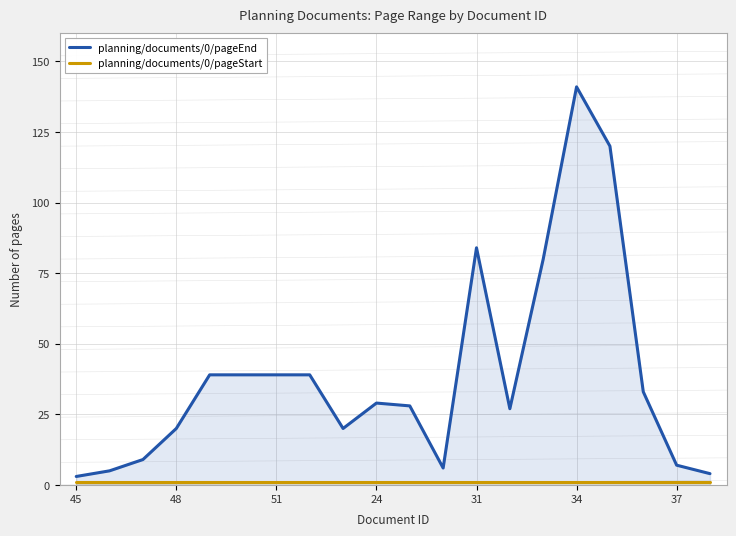

Rank the series by their maximum value, from lowest to highest.

planning/documents/0/pageStart, planning/documents/0/pageEnd